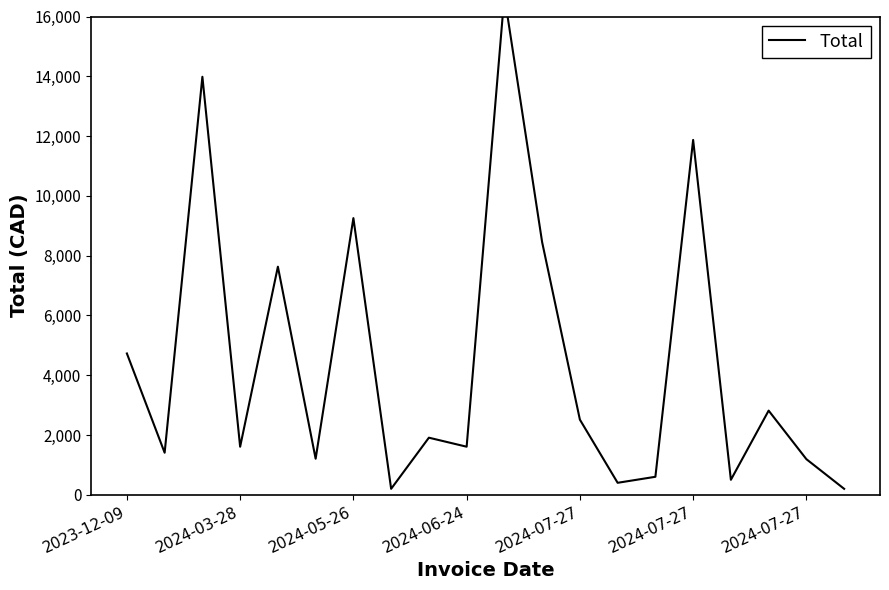

Rank the categories by value from lowest to highest.

7, 19, 13, 16, 14, 18, 2024-07-27, 2024-03-28, 2024-06-24, 9, 8, 12, 17, 2023-12-09, 2024-07-27, 11, 2024-07-27, 15, 2024-05-26, 10